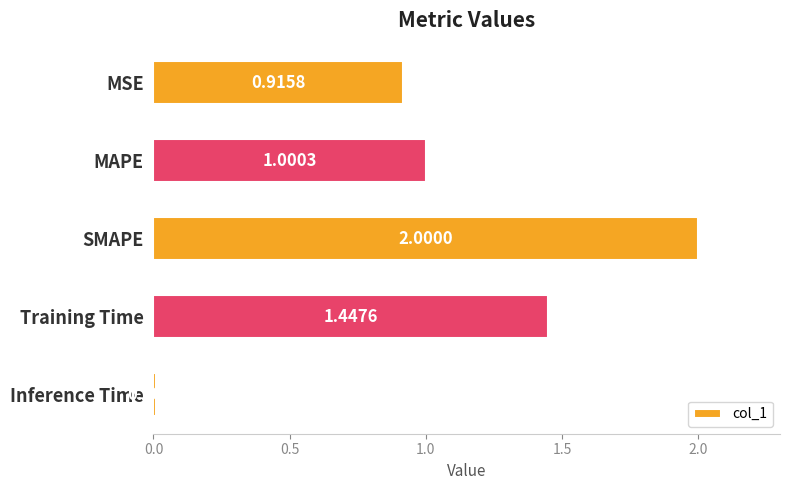

Approximately how many times larger is the value at MAPE compared to Training Time?

0.7